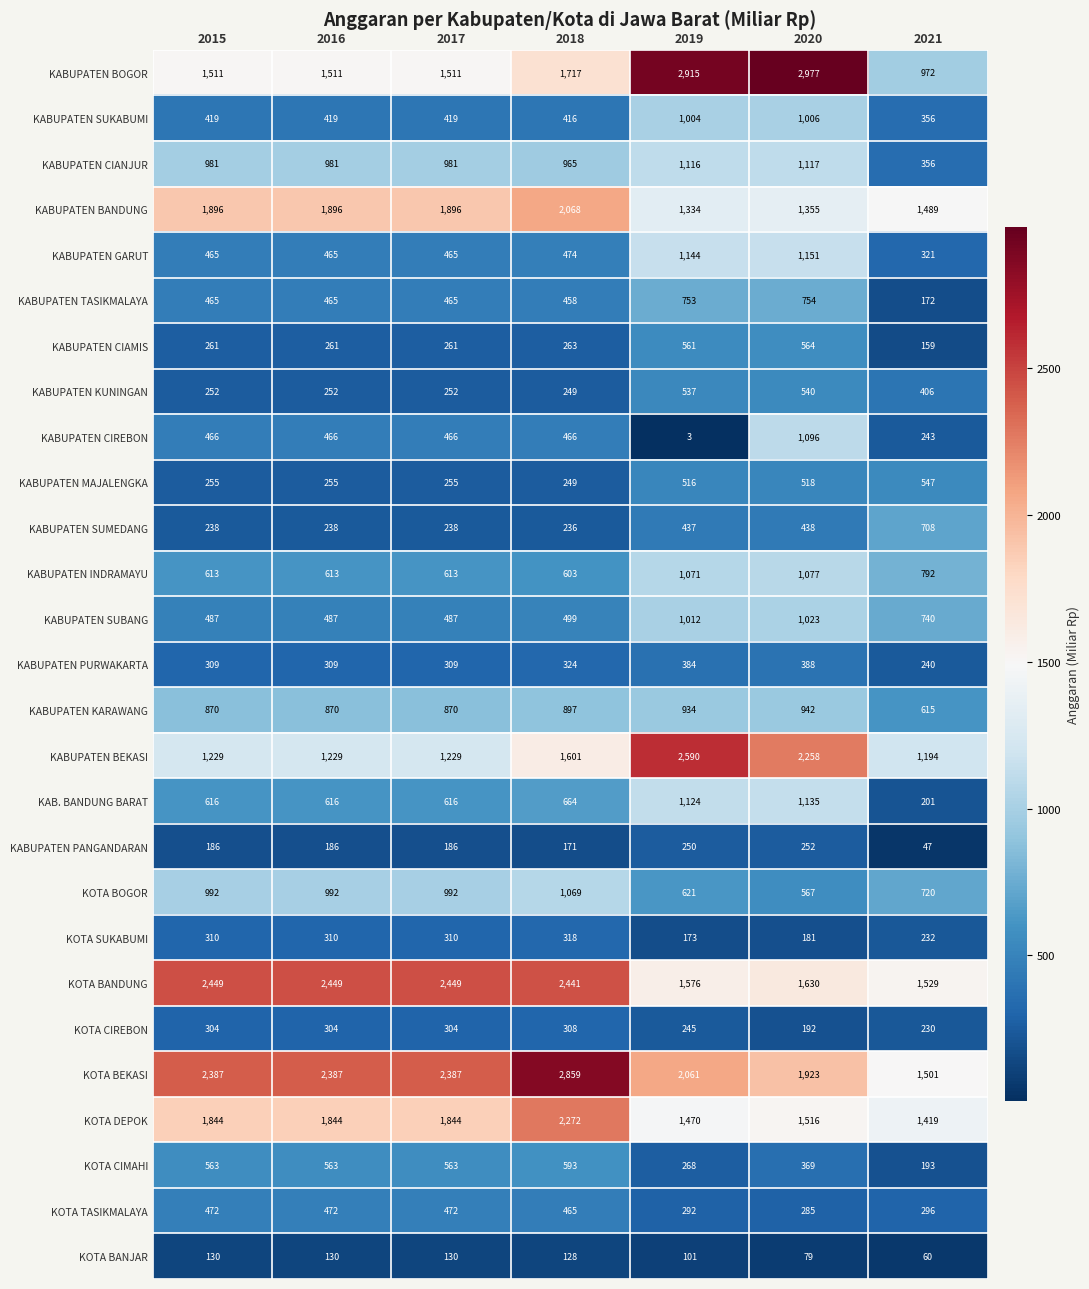

What is the total value across all series at 2017?

20970